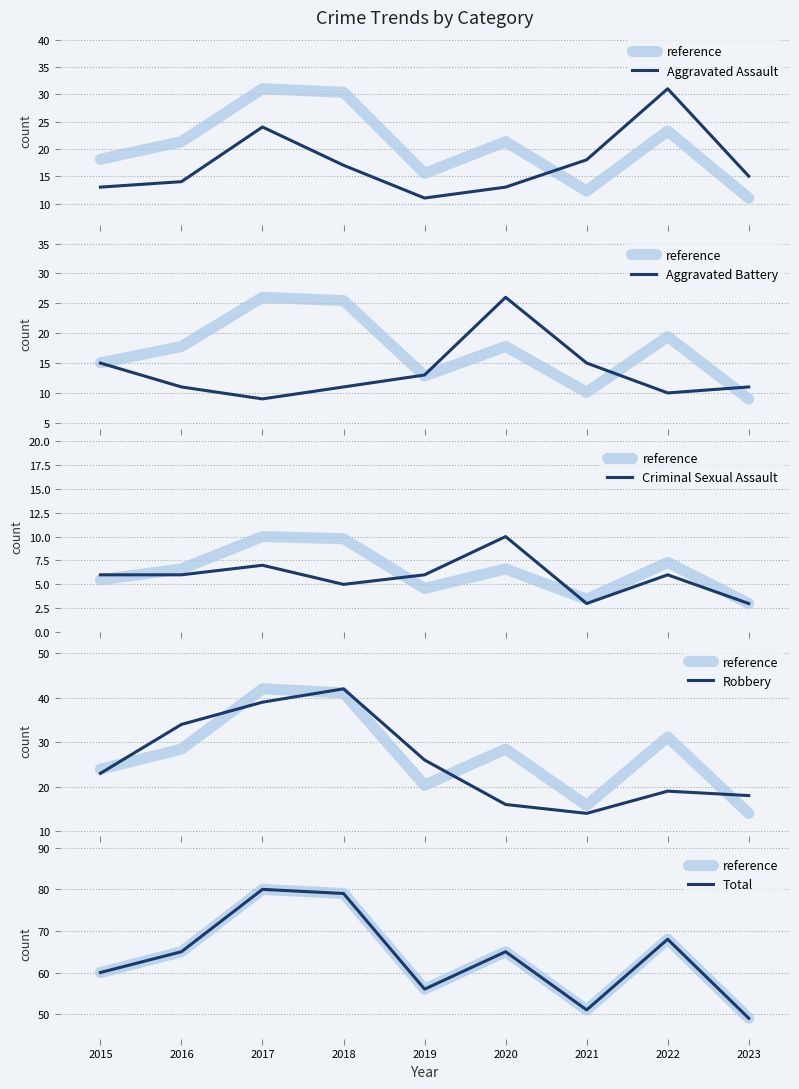

How many data points in Total are above 65?

3